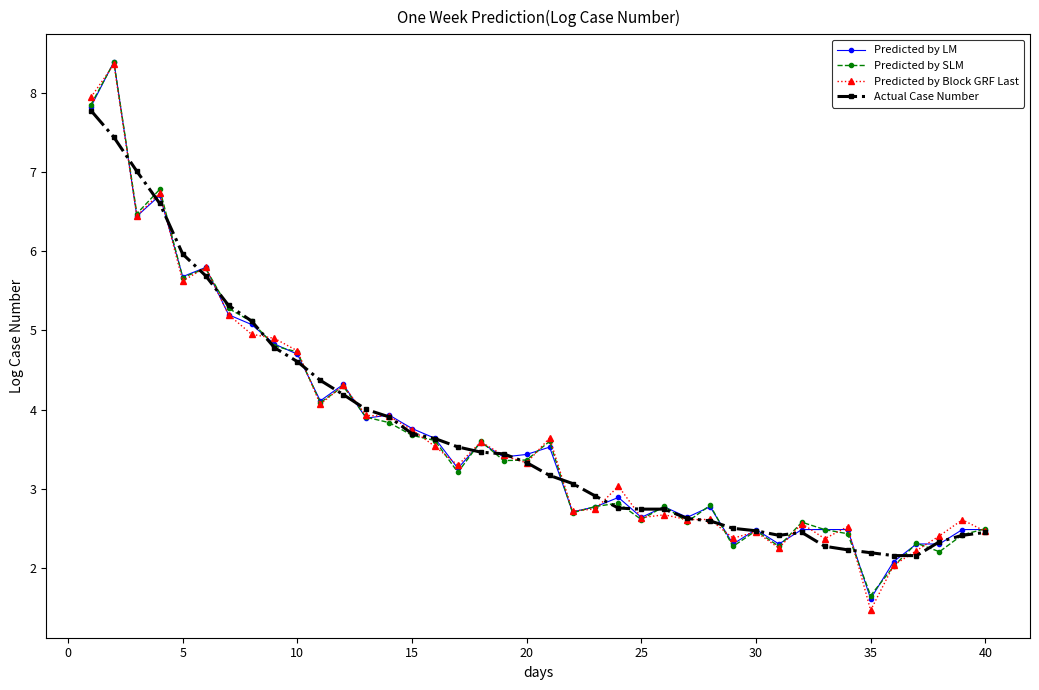

What is the value of the Predicted by LM point at the 7th from the left?

5.2